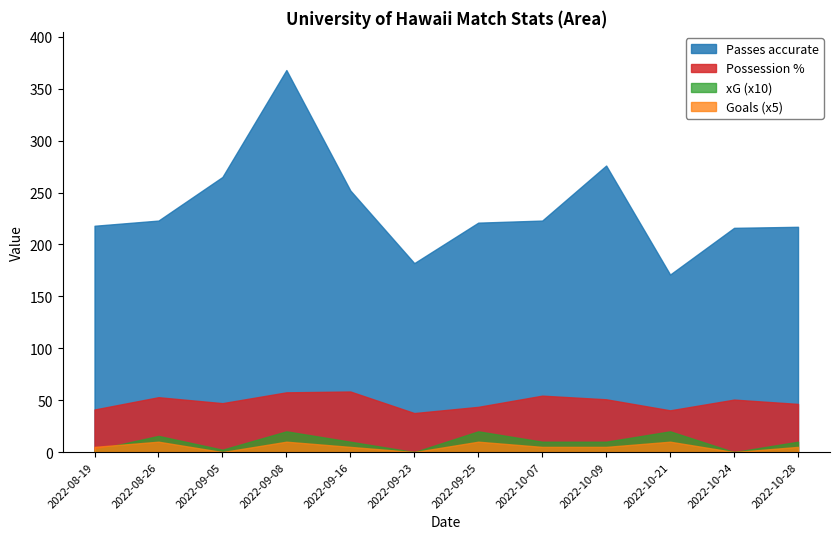

What is the sum of all xG values?

12.0